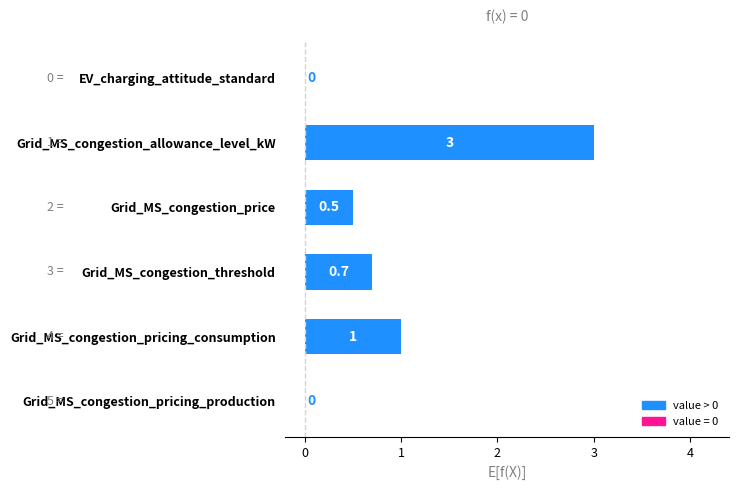

Are the bars grouped side by side (vs. stacked)?

No